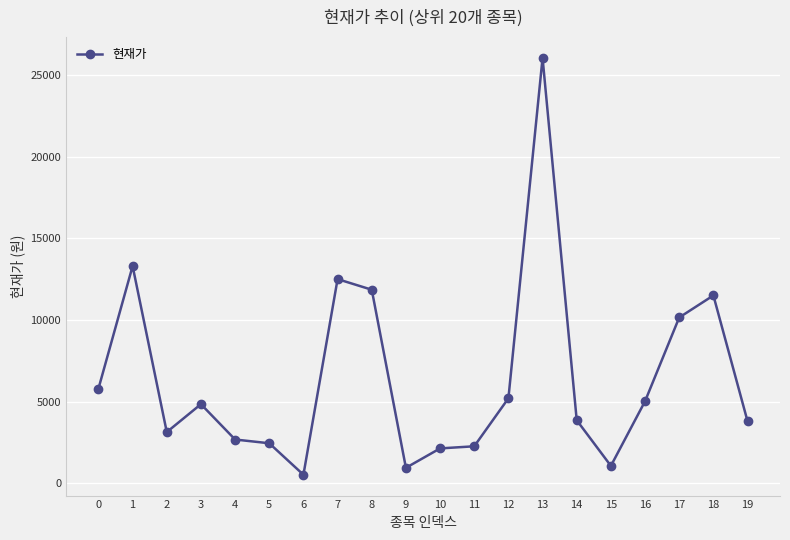

What is the value of the 14th point from the left?

26050